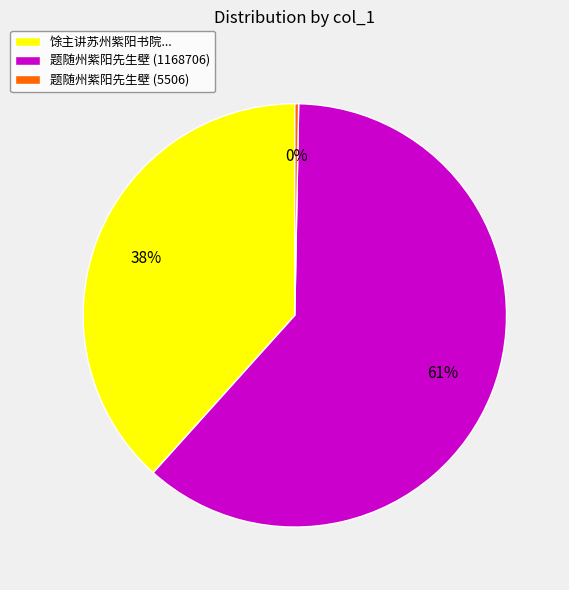

True or false: 题随州紫阳先生壁 (5506) accounts for 0% of the total.

True